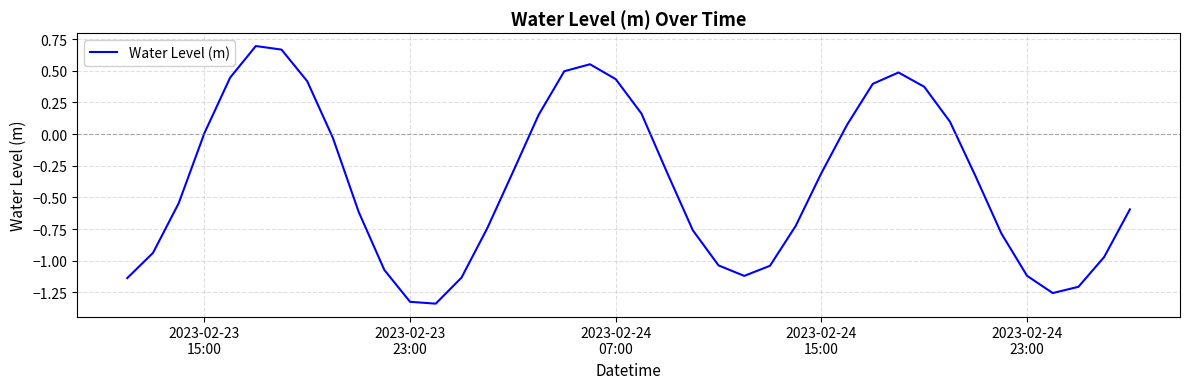

What is the difference between the maximum and minimum values?

2.0